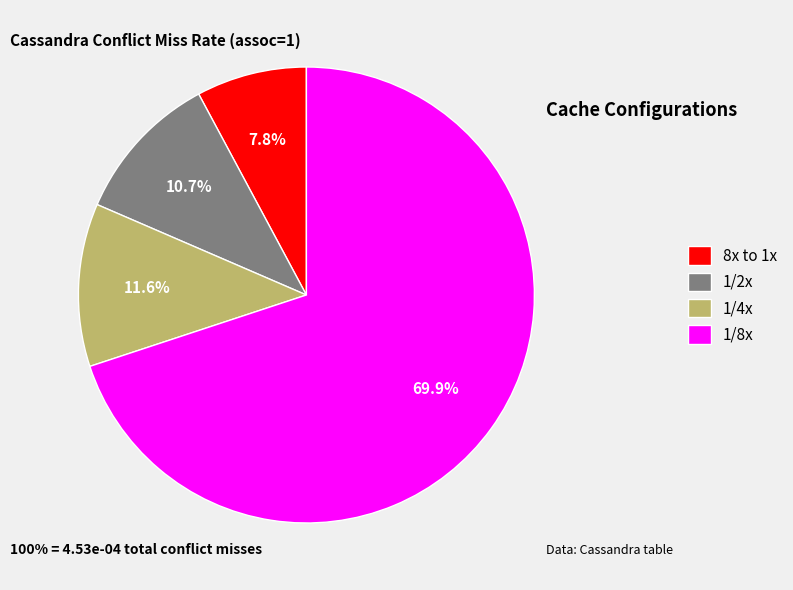

Which category has the biggest portion of the pie?

1/8x